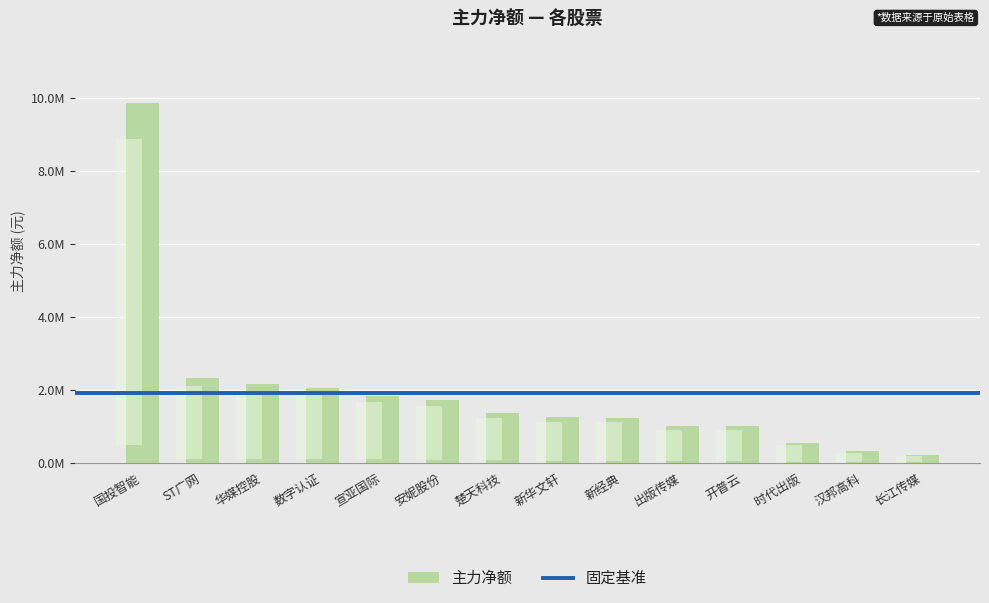

True or false: the data shows 1724218 at 安妮股份.

True